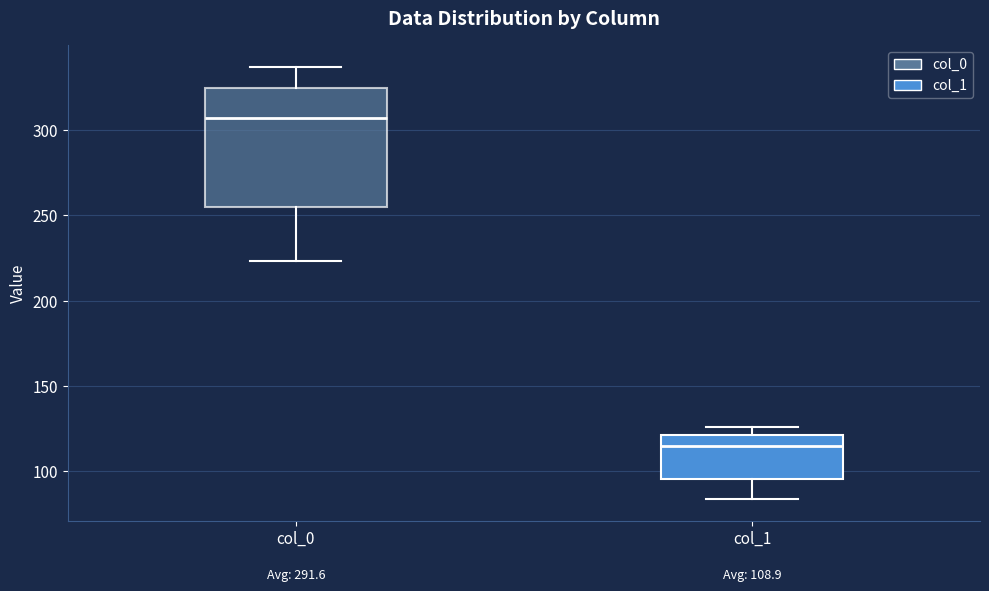

Comparing the boxes themselves (not the whiskers), which one is the tallest?

col_0